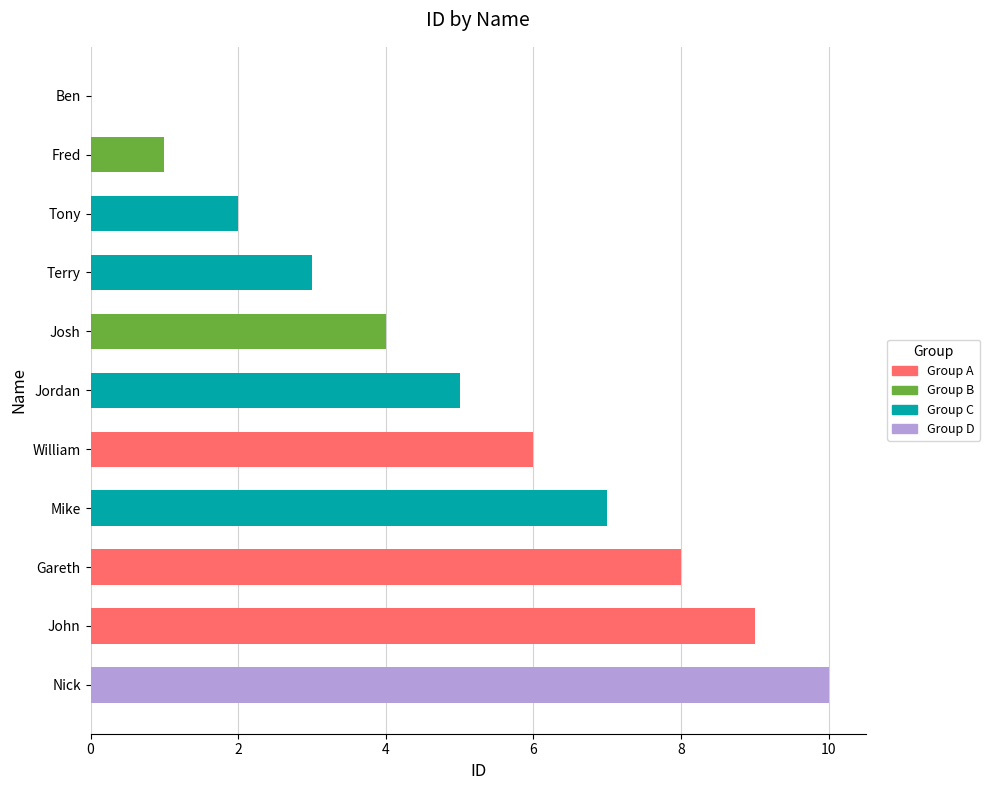

True or false: the data shows 2 at John.

False